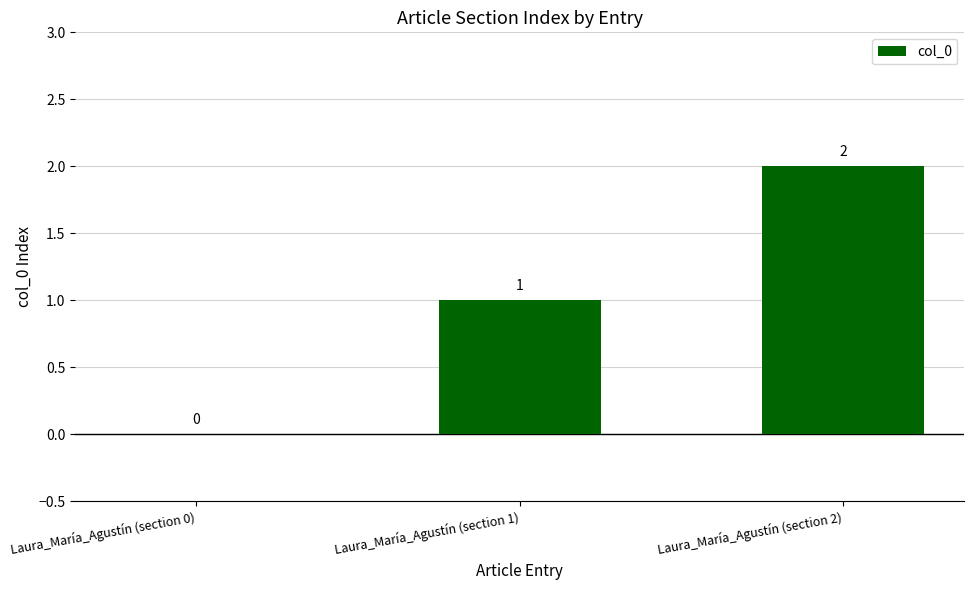

Which category has the highest value across all series?

Laura_María_Agustín (section 2)